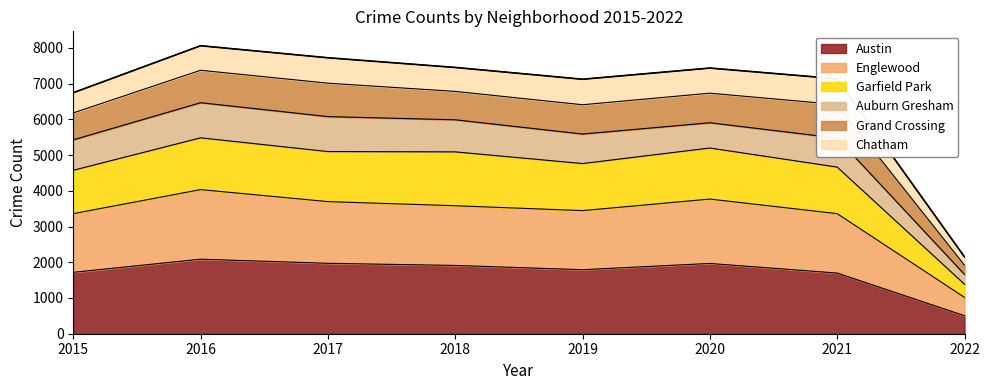

At how many categories does at least one series exceed 3121?

7